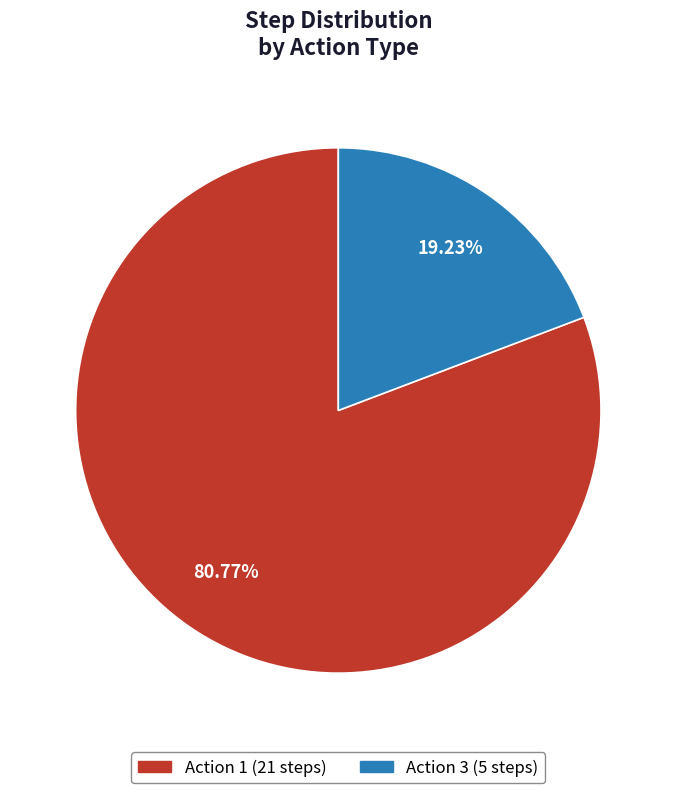

To the nearest percent, what is the difference between the largest and smallest slice percentages?

62%